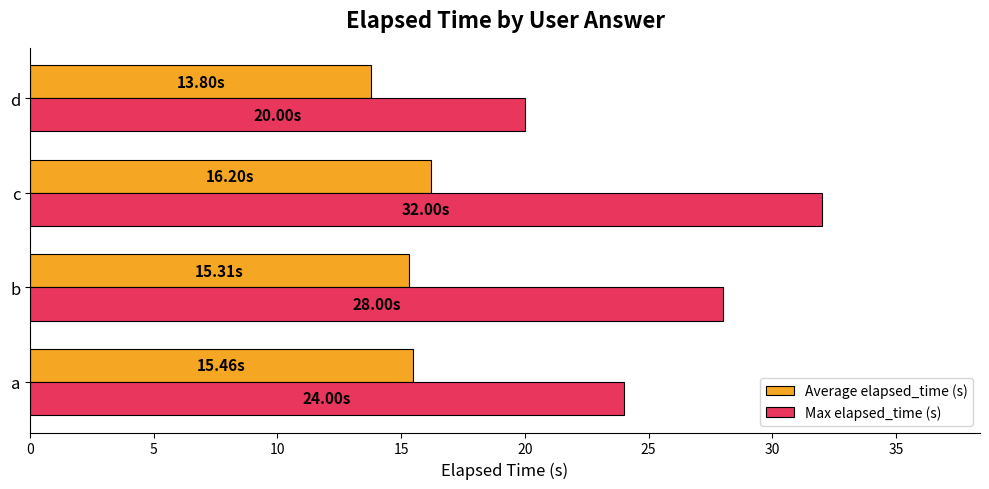

How many series are shown in this chart?

2